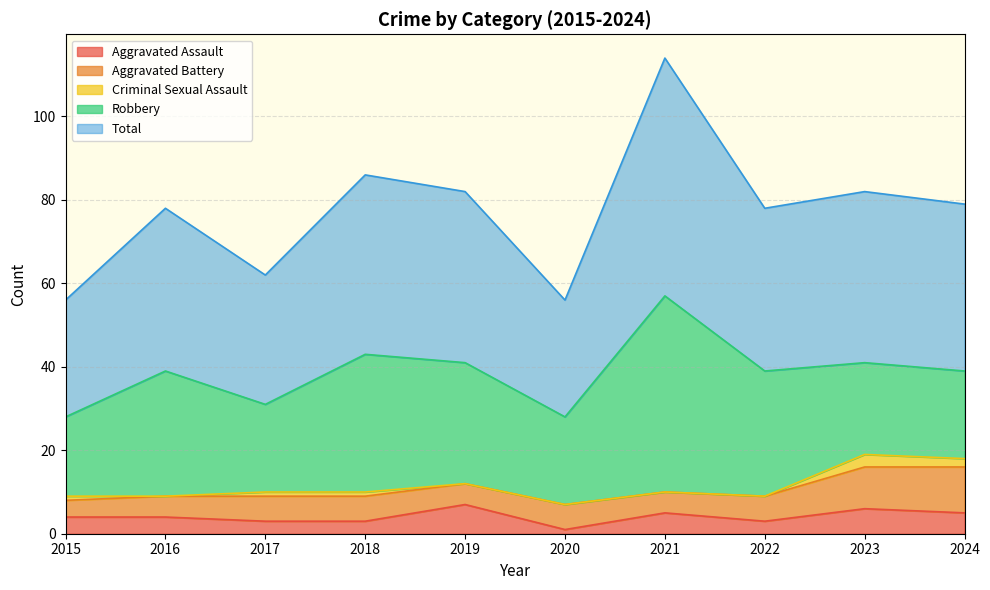

True or false: Total has a value of 41 at 2019.

True